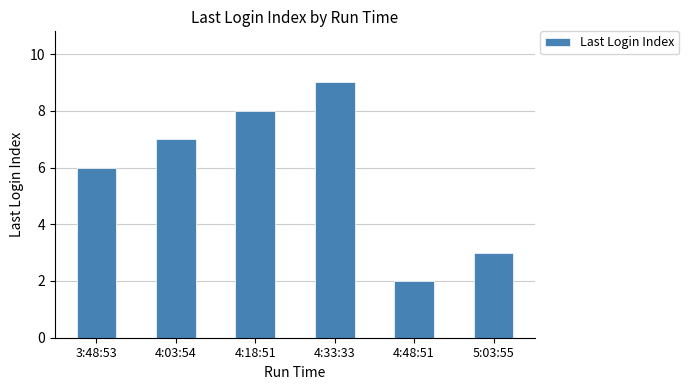

List the labels in order of value, smallest first.

4:48:51, 5:03:55, 3:48:53, 4:03:54, 4:18:51, 4:33:33